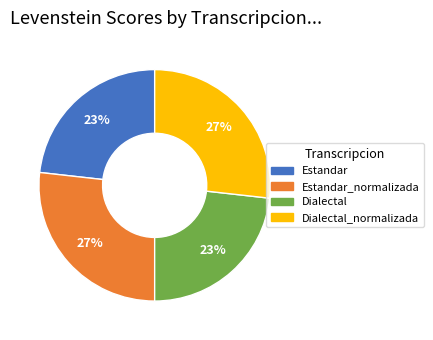

To the nearest percent, what is the average slice percentage?

25%